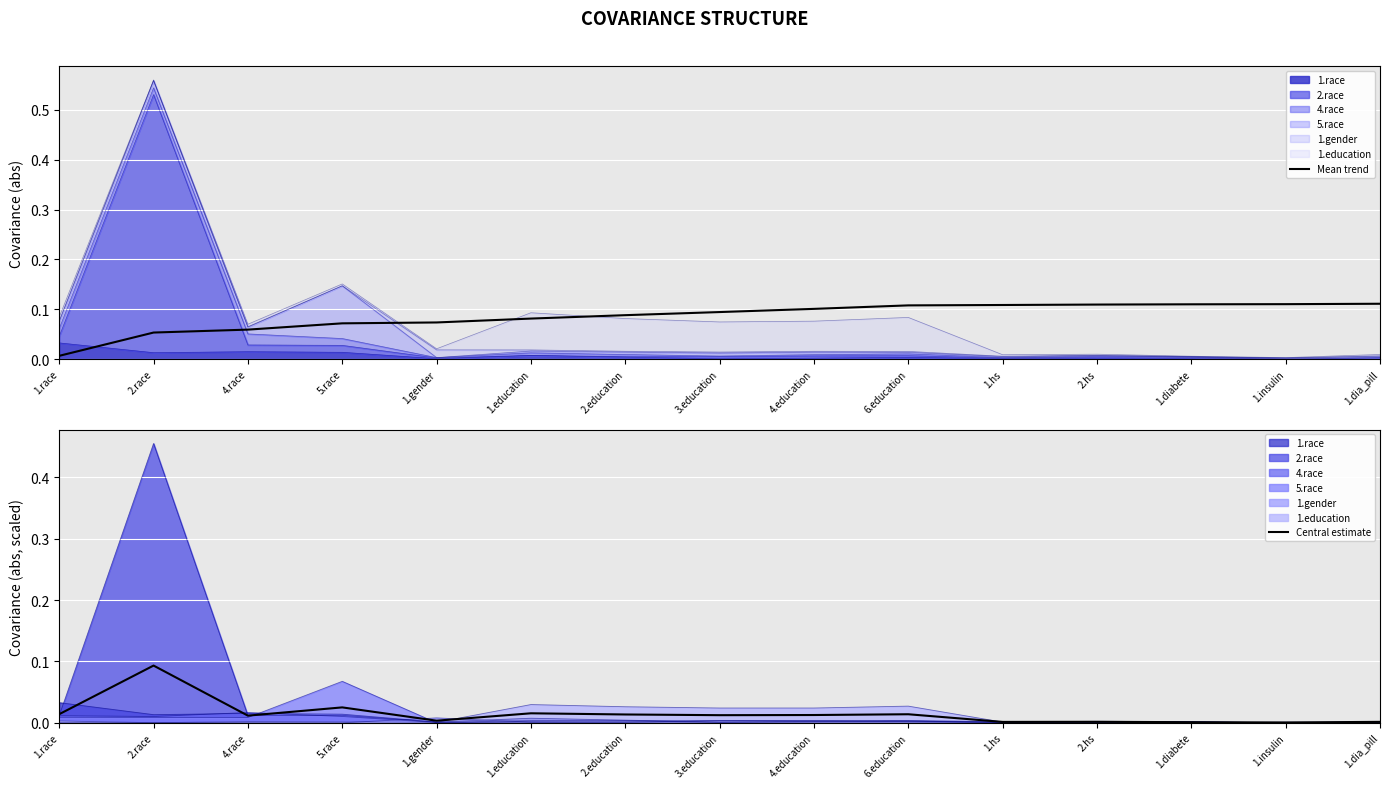

What is the label of the 11th point from the left?

1.hs